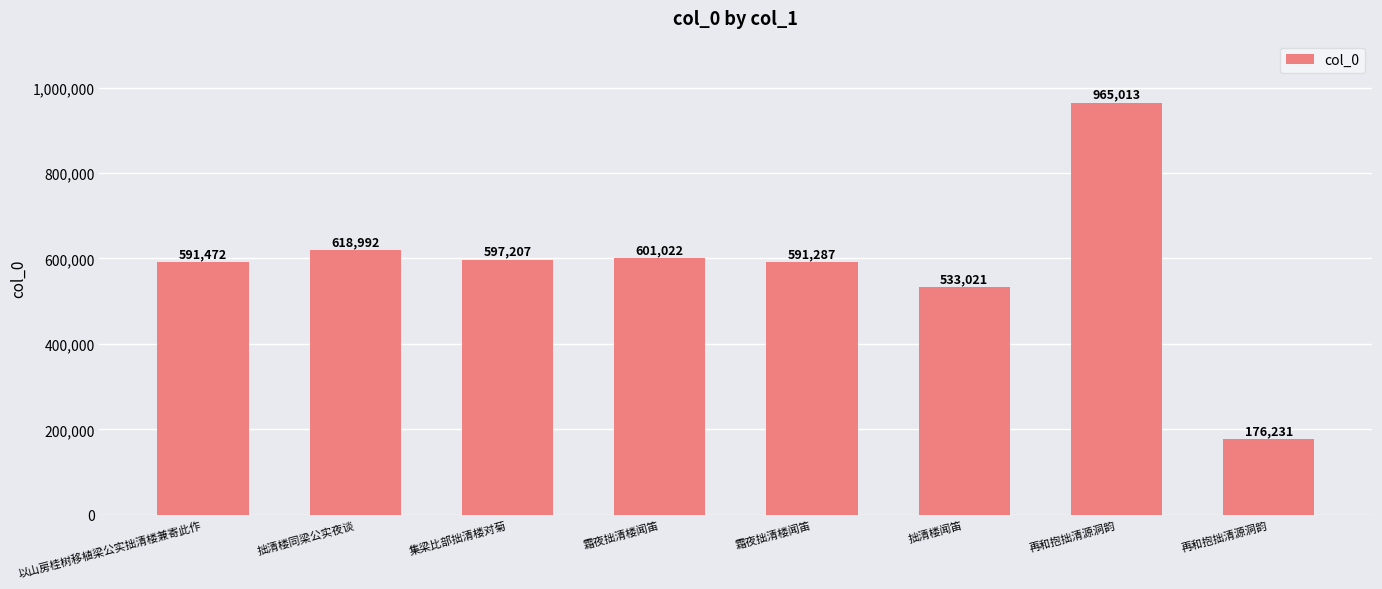

How many bars are there in total?

8